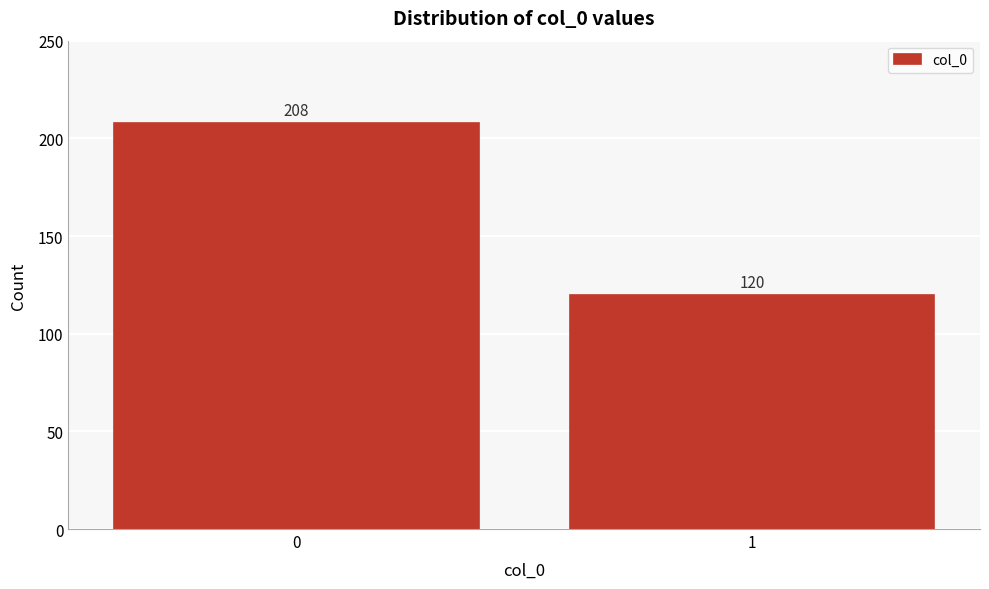

Reading left to right, extract all data points from this chart.

208	120